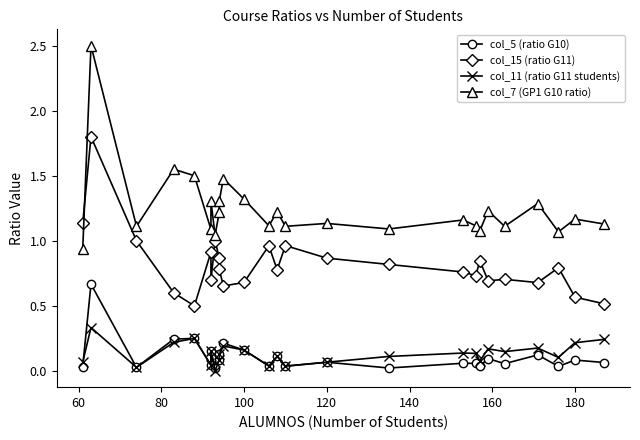

What are all the series names shown in the legend?

col_5 (ratio G10), col_15 (ratio G11), col_11 (ratio G11 students), col_7 (GP1 G10 ratio)